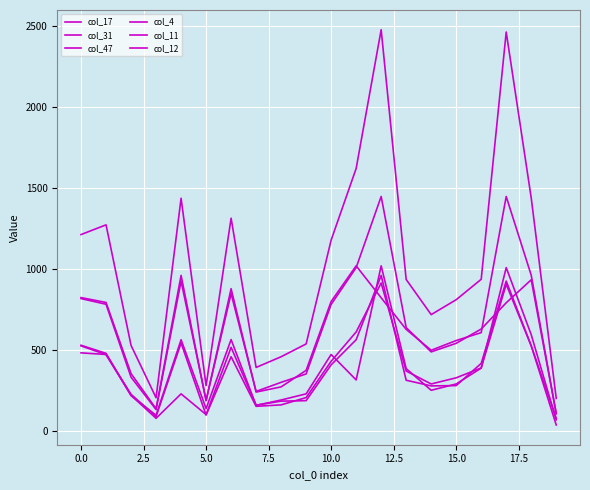

Does the chart have visible grid lines?

Yes